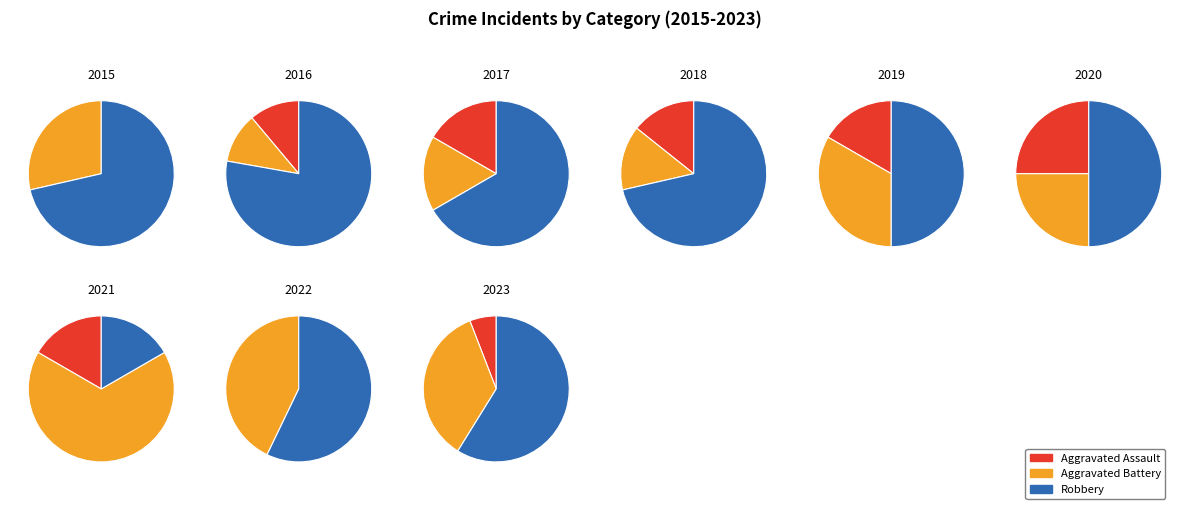

Does 3 account for over 50% of the chart?

No